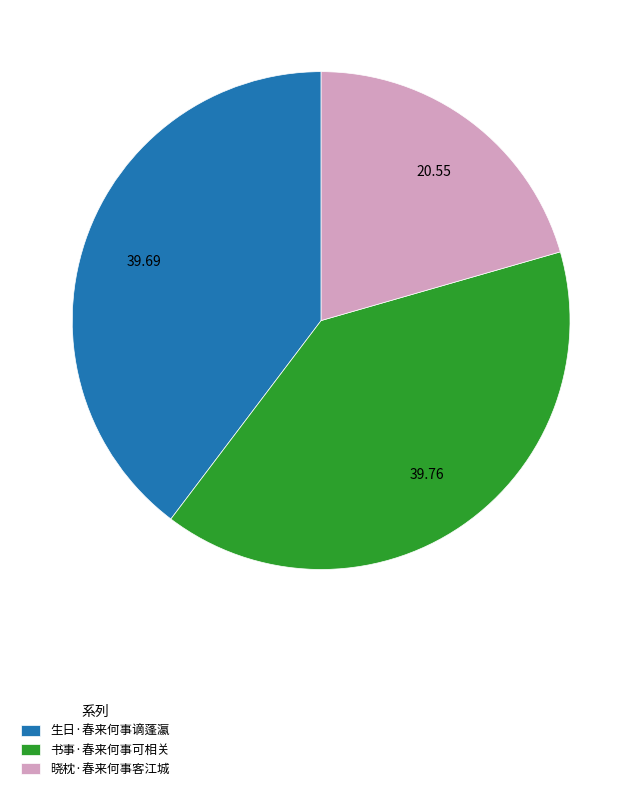

What is the smallest slice in the pie chart?

晓枕·春来何事客江城